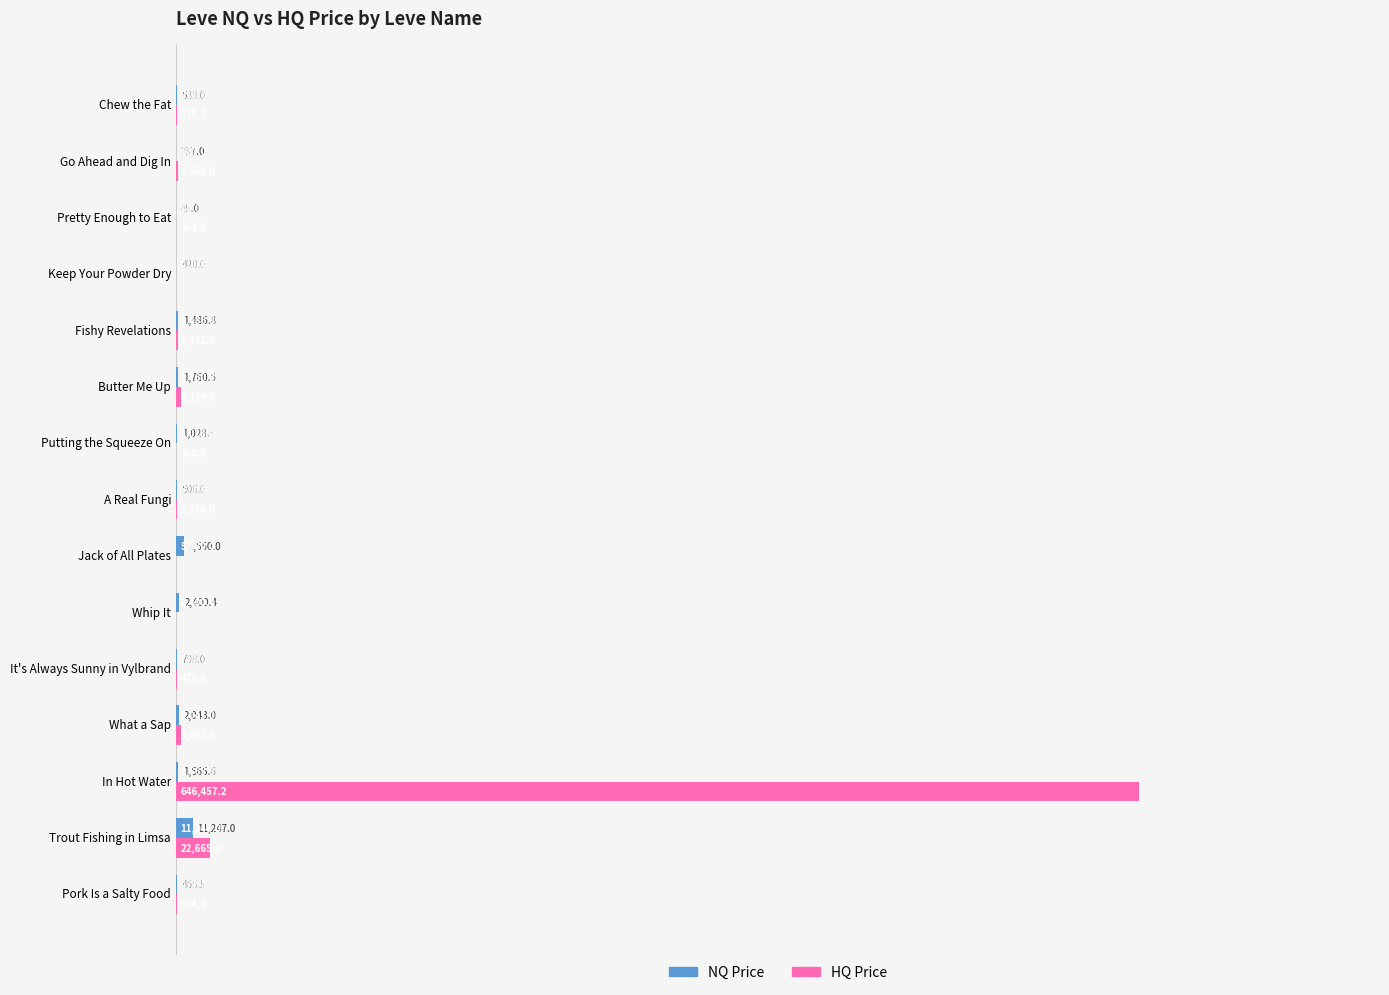

Which series has the largest total across all categories?

HQ Price